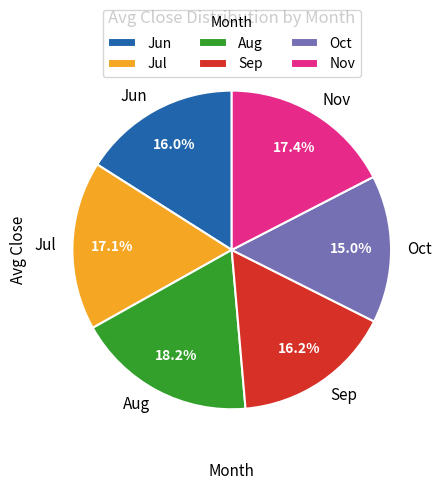

Is there a majority slice in this chart?

No